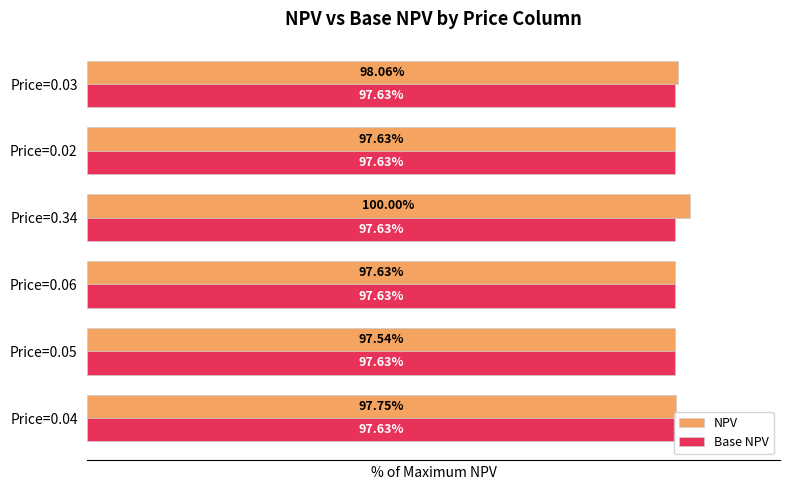

At which category is the sum across all series the highest?

Price=0.34